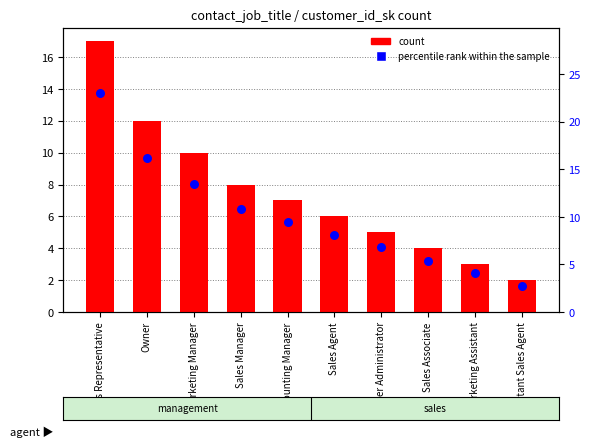

Which series contains the highest Y value?

percentile rank within the sample